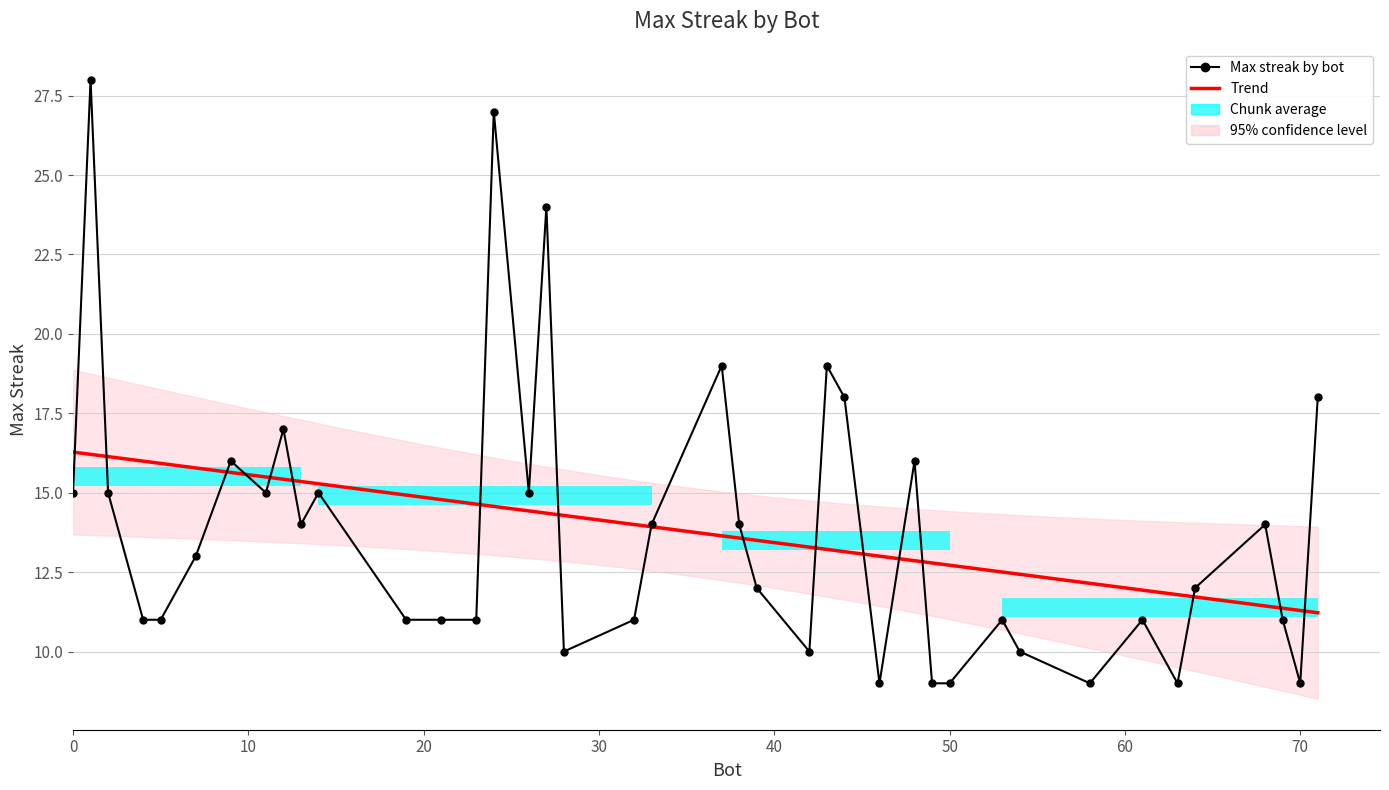

What is the change in value from 44 to 14?

-3